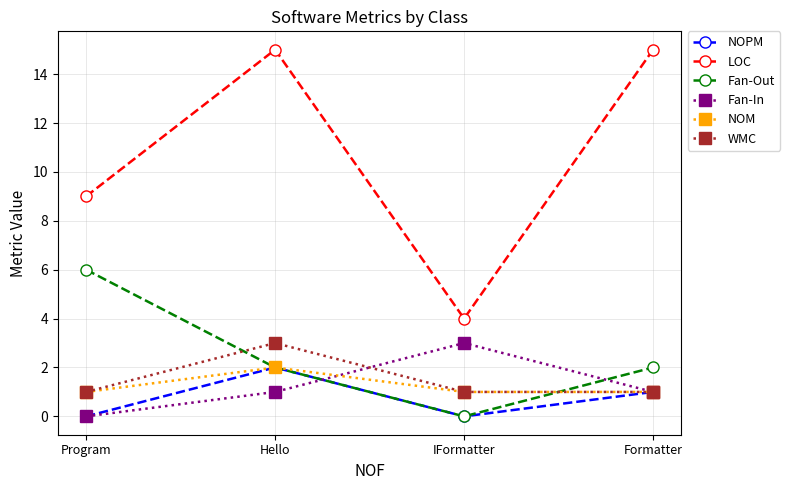

Which series has the largest range (max minus min)?

LOC